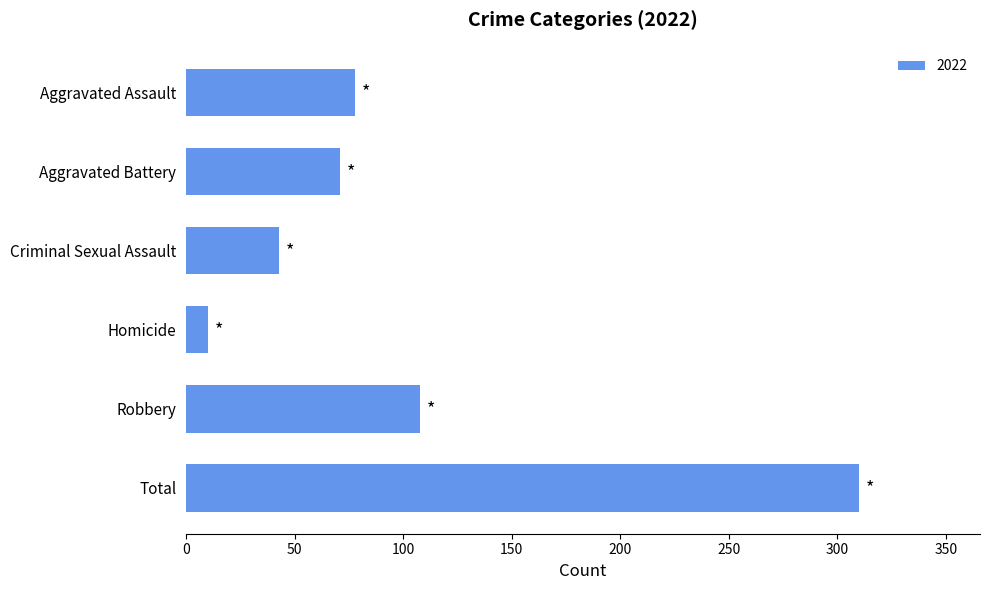

True or false: the data shows 28 at Criminal Sexual Assault.

False